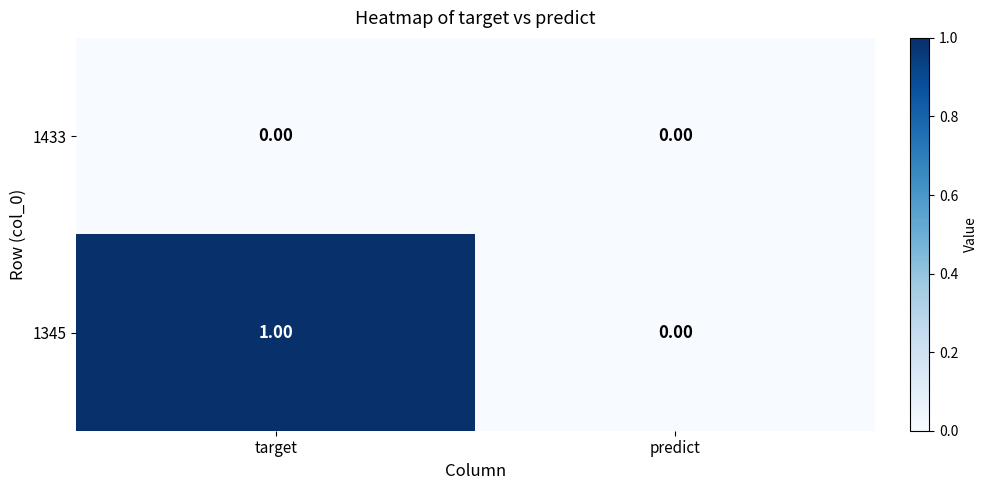

What is the total value across all series at target?

1